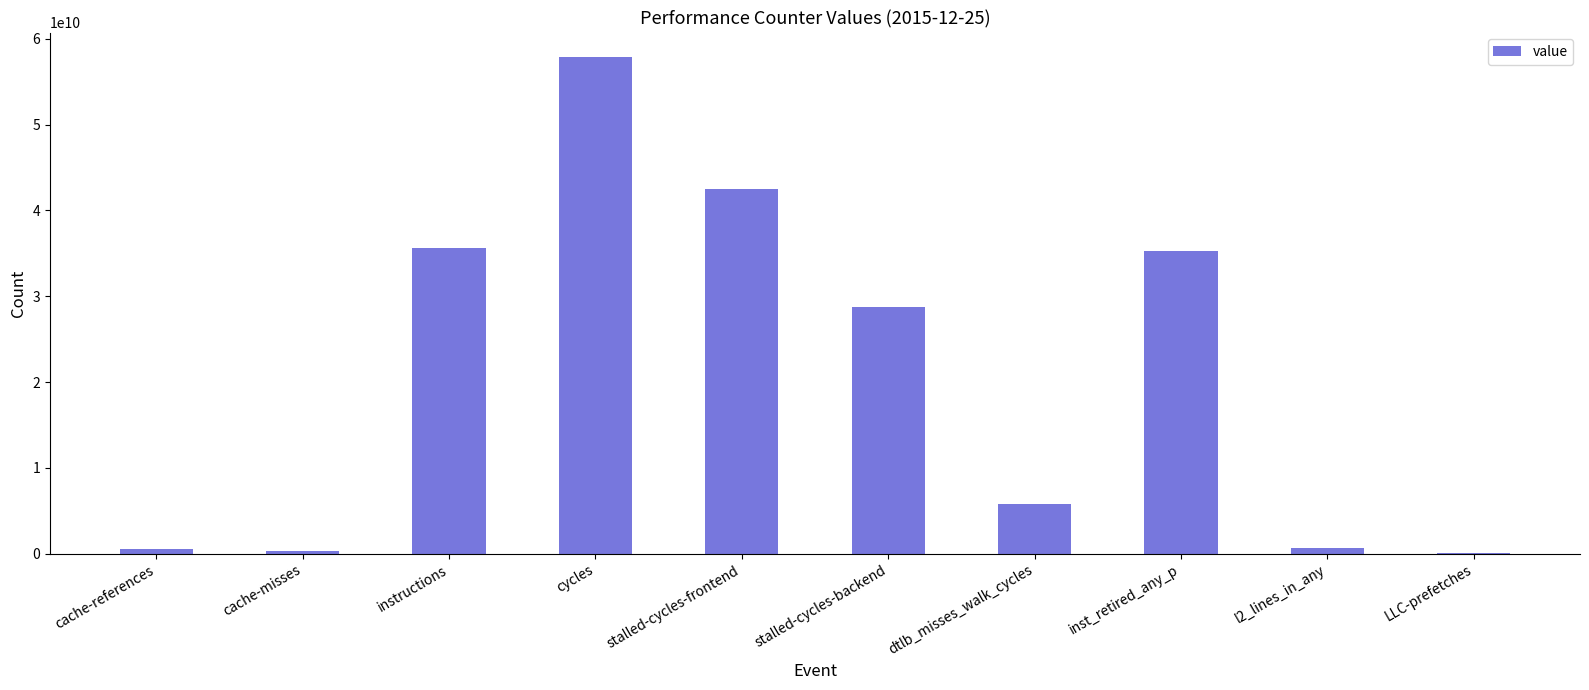

Which has a higher value, l2_lines_in_any or inst_retired_any_p?

inst_retired_any_p